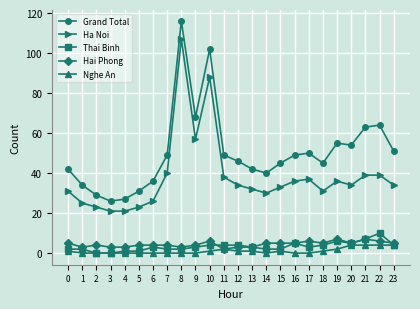

Reading left to right, list all the values displayed in this chart.

Grand Total: 0=42	1=34	2=29	3=26	4=27	5=31	6=36	7=49	8=116	9=68	10=102	11=49	12=46	13=42	14=40	15=45	16=49	17=50	18=45	19=55	20=54	21=63	22=64	23=51
Ha Noi: 0=31	1=25	2=23	3=21	4=21	5=23	6=26	7=40	8=107	9=57	10=88	11=38	12=34	13=32	14=30	15=33	16=36	17=37	18=31	19=36	20=34	21=39	22=39	23=34
Thai Binh: 0=2	1=2	2=0	3=0	4=1	5=1	6=3	7=2	8=2	9=3	10=4	11=4	12=4	13=3	14=2	15=2	16=5	17=3	18=4	19=6	20=5	21=7	22=10	23=4
Hai Phong: 0=5	1=3	2=4	3=3	4=3	5=4	6=4	7=4	8=3	9=4	10=6	11=2	12=3	13=3	14=5	15=5	16=5	17=6	18=5	19=7	20=5	21=7	22=6	23=5
Nghe An: 0=1	1=0	2=0	3=0	4=0	5=0	6=0	7=0	8=0	9=0	10=1	11=2	12=1	13=1	14=0	15=1	16=0	17=0	18=1	19=2	20=4	21=4	22=4	23=4